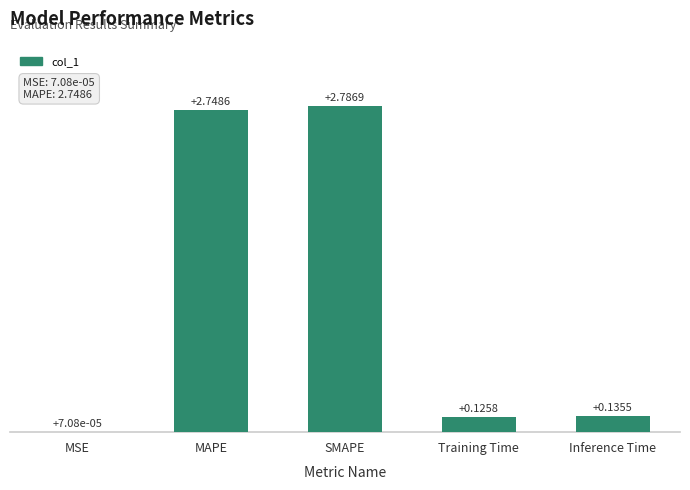

How many data points does each series have?

5